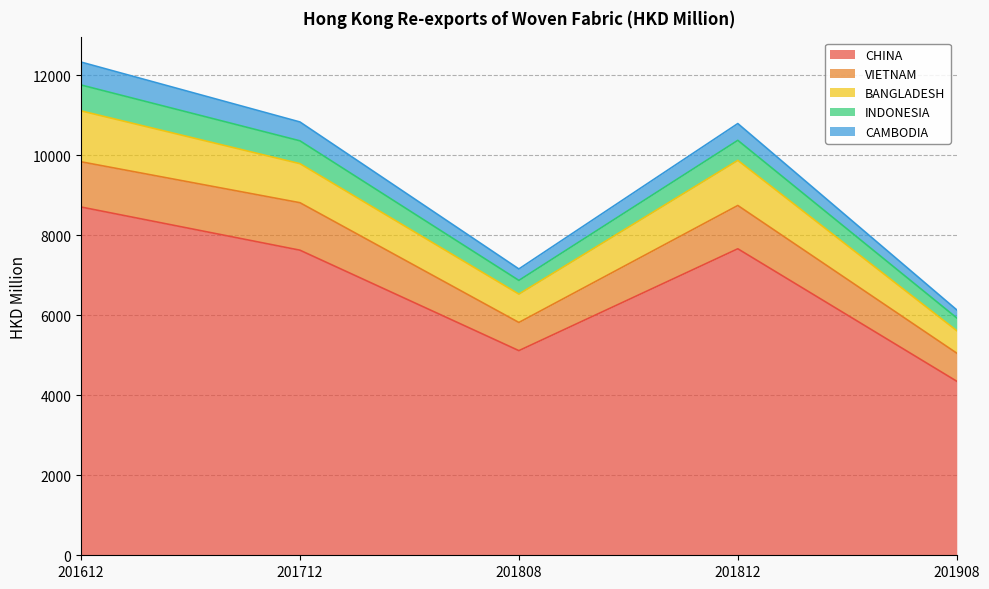

At which category does the chart reach its minimum across all series?

201908